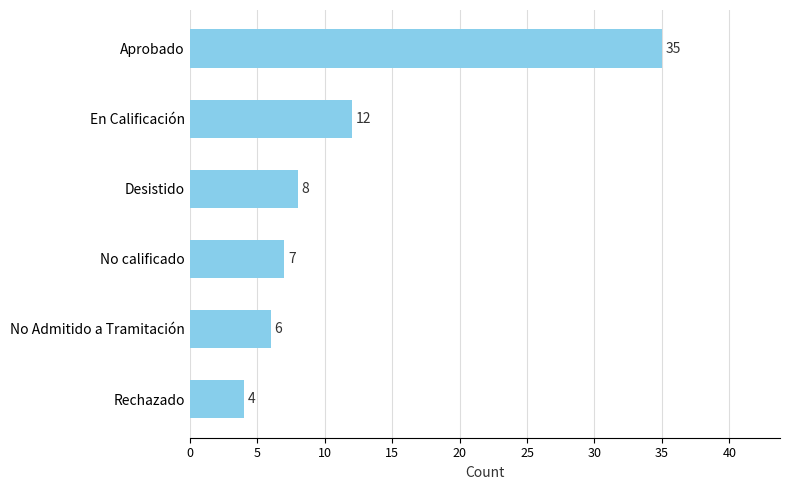

Reading top to bottom, extract all data points from this chart.

35	12	8	7	6	4